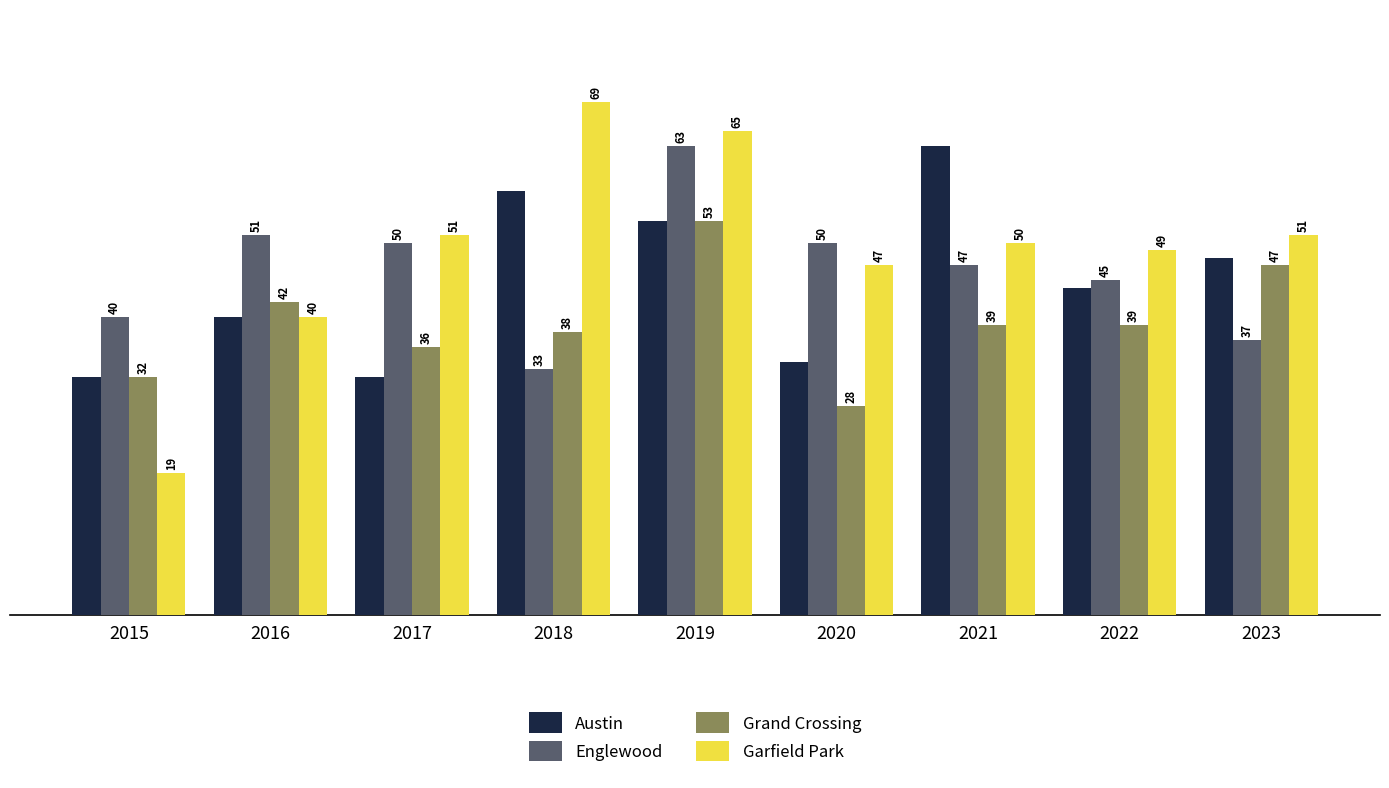

True or false: Englewood has a value of 110 at 2019.

False